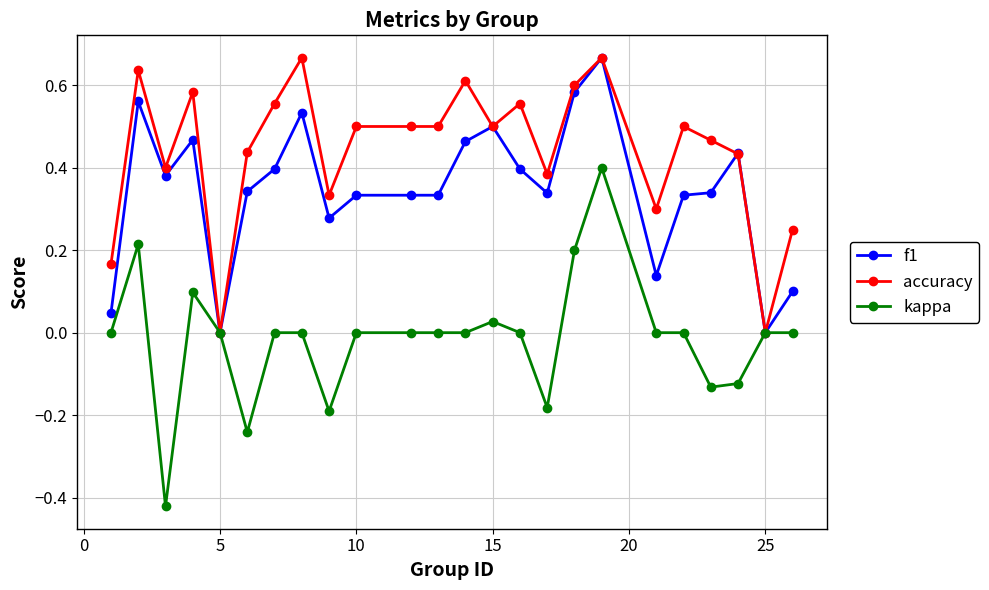

Which series has the widest spread of values?

kappa